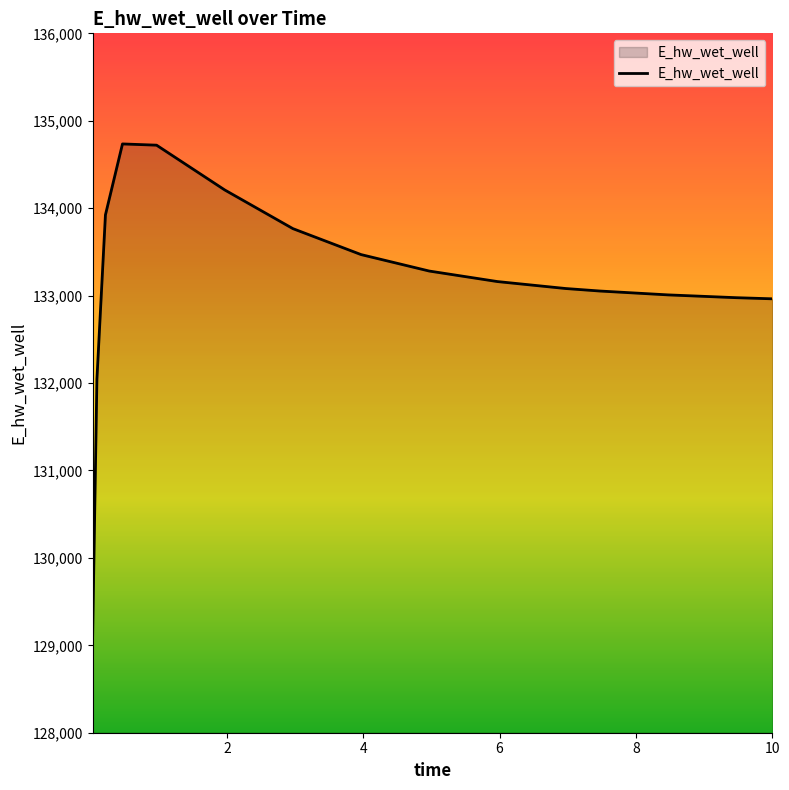

What is the minimum value shown in the chart?

129110.1